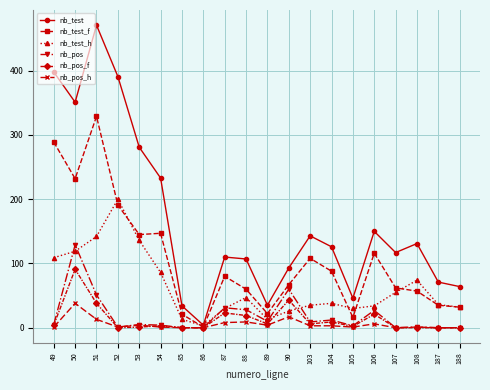

Does the chart have visible grid lines?

Yes